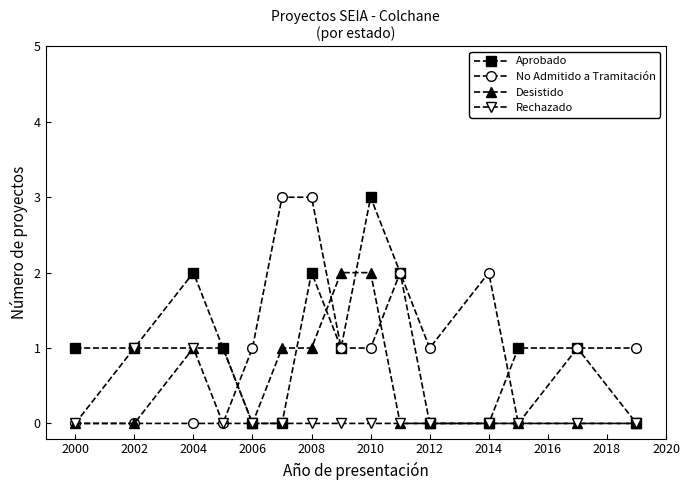

What is the value of the No Admitido a Tramitación point at the 12th from the left?

2